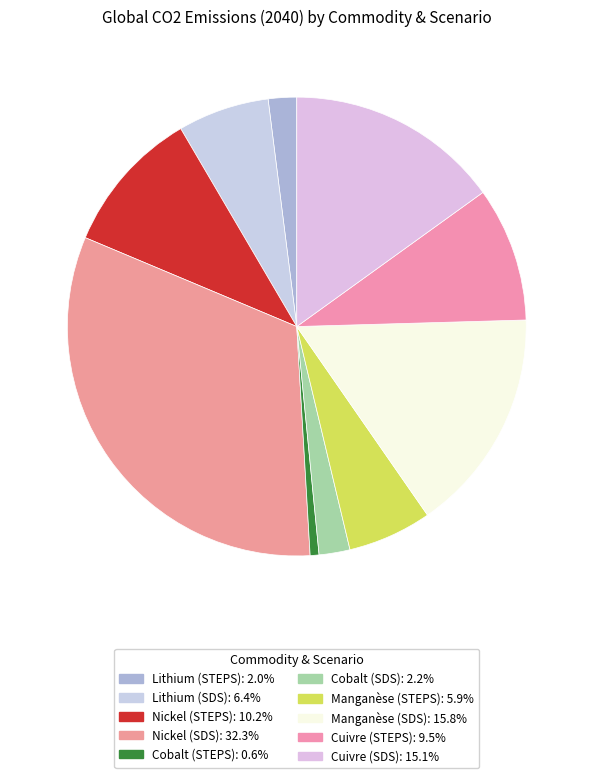

What is the smallest slice in the pie chart?

Cobalt (STEPS)